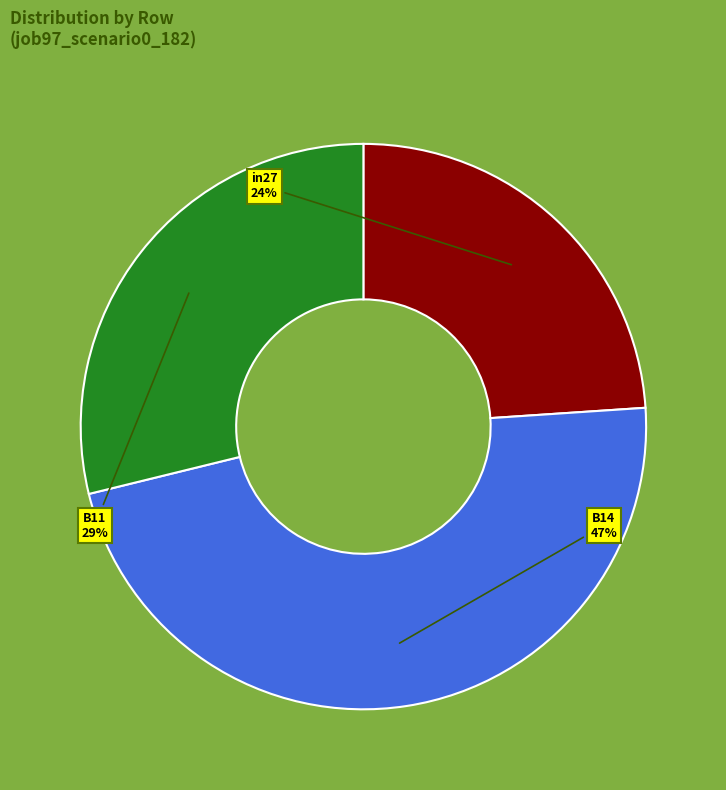

Combined, do in27 and B11 account for over 50%?

Yes